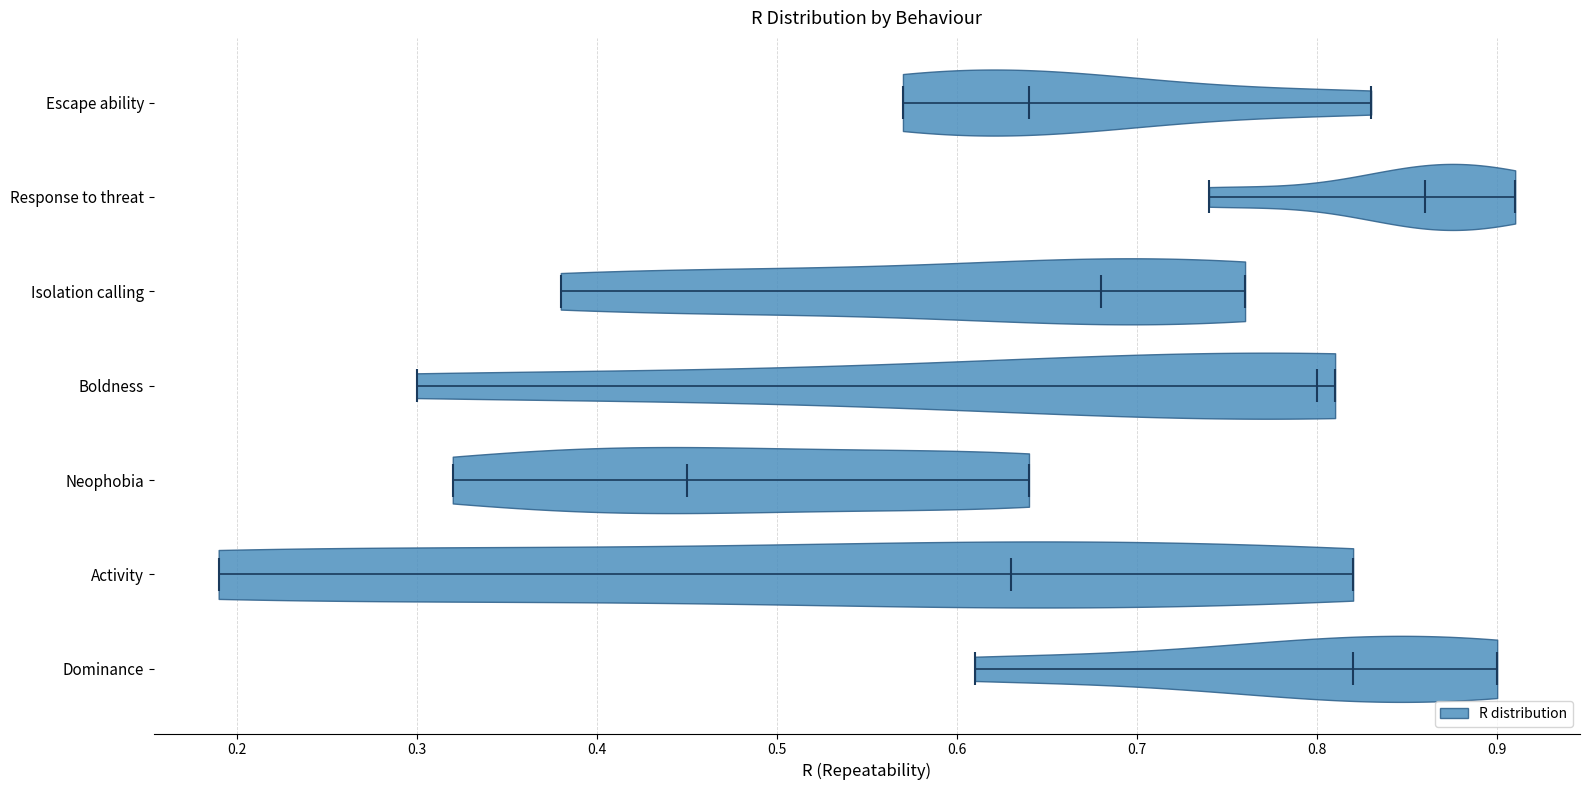

Which violin has the furthest to the left median line?

Neophobia